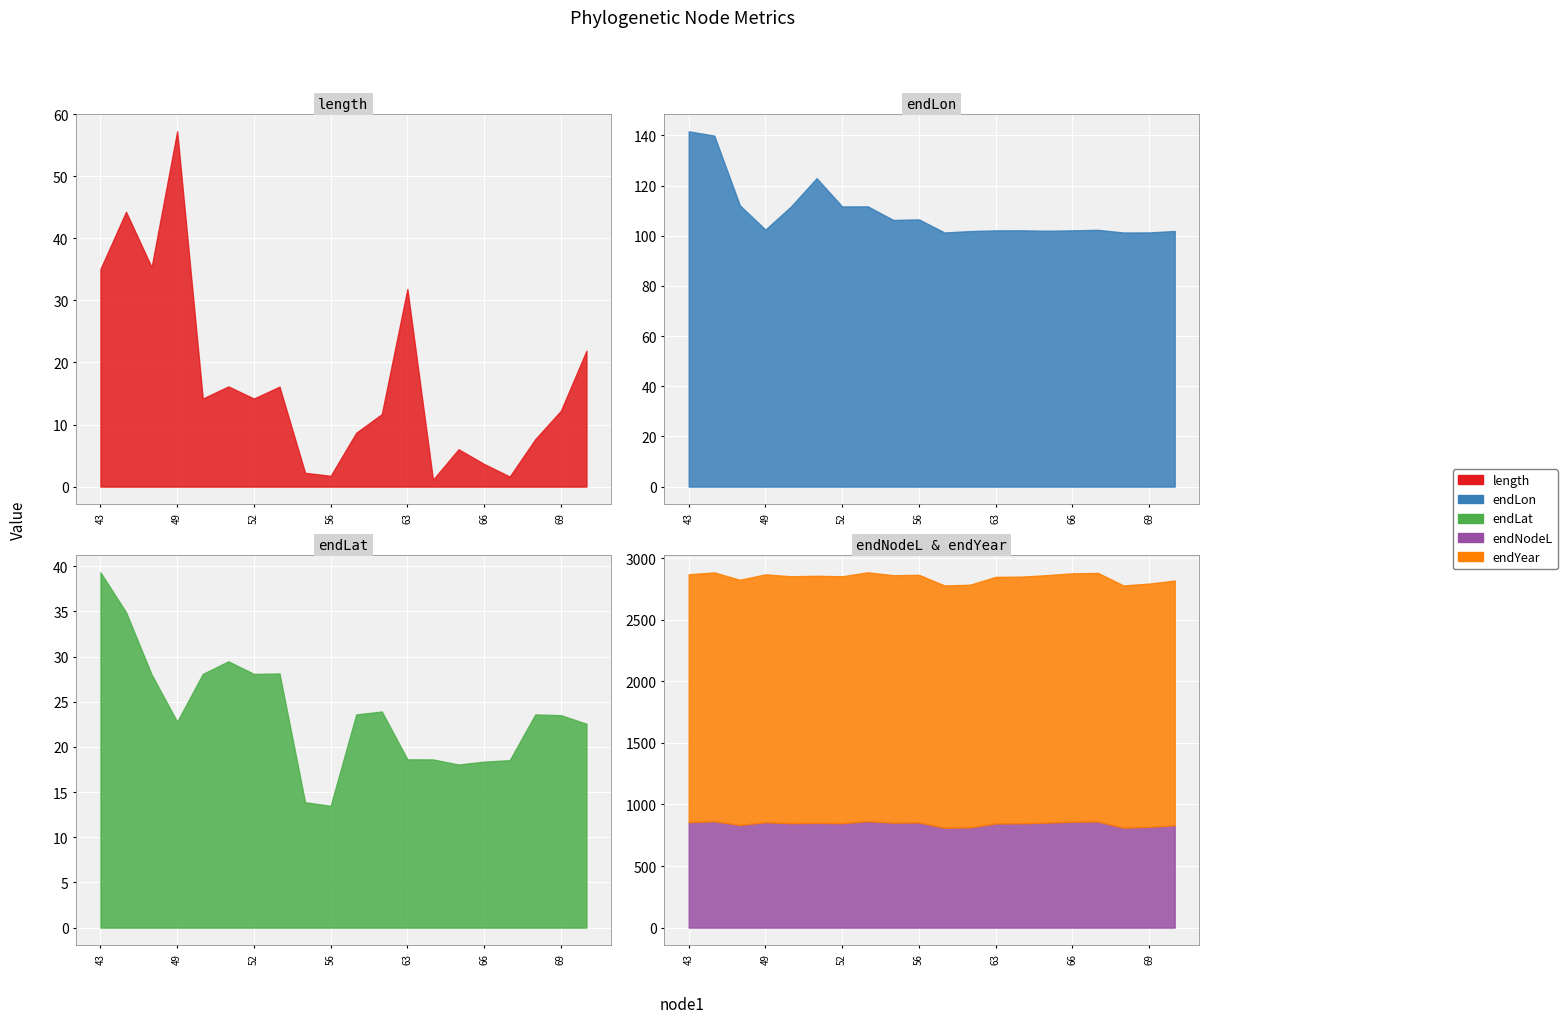

Reading right to left, transcribe all the data shown in this chart.

length: 21.9	12.2	7.6	1.6	3.6	6.0	1.1	31.8	11.7	8.7	1.7	2.2	16.1	14.2	16.1	14.2	57.2	35.3	44.3	35.0
endLon: 101.9	101.3	101.3	102.3	102.1	102.0	102.1	102.1	101.8	101.3	106.5	106.3	111.7	111.6	122.9	111.6	102.4	112.1	139.9	141.6
endLat: 22.6	23.5	23.6	18.5	18.4	18.1	18.6	18.6	23.9	23.6	13.5	13.9	28.1	28.1	29.5	28.1	22.8	28.0	34.9	39.3
endNodeL: 830.9	818.7	811.0	861.9	860.2	853.0	846.9	845.8	814.0	811.0	854.3	852.6	864.4	848.3	850.3	848.3	856.0	834.1	864.0	856.4
endYear: 1987.5	1975.3	1967.7	2018.5	2016.9	2009.6	2003.6	2002.5	1970.7	1967.7	2010.9	2009.2	2021.1	2005.0	2006.9	2005.0	2012.7	1990.8	2020.7	2013.0